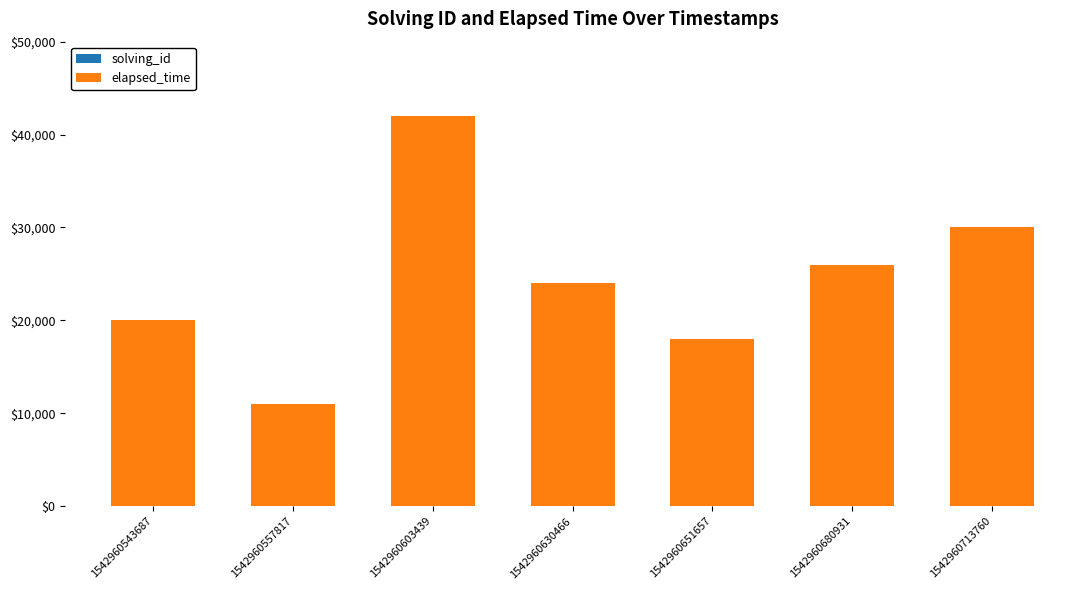

How many categories are shown in the chart?

7